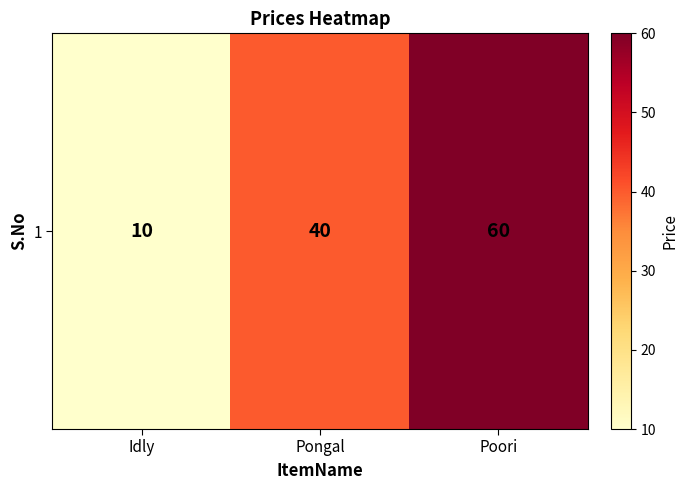

Which label corresponds to the smallest value in the chart?

Idly